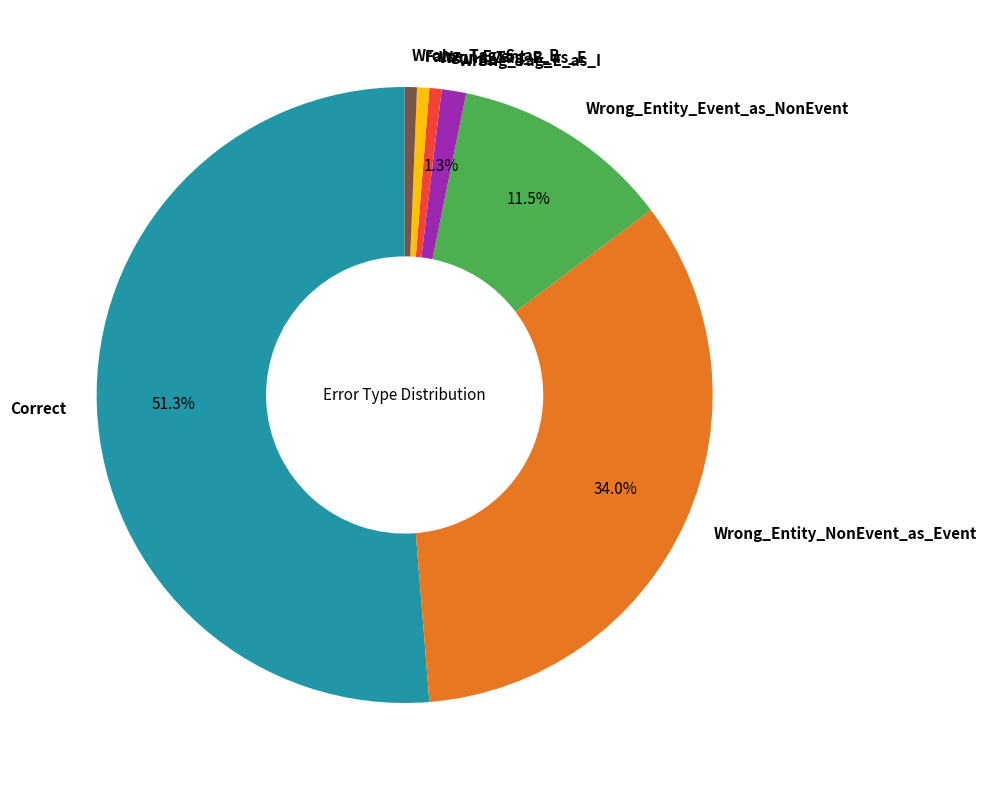

How many segments does this pie chart have?

7